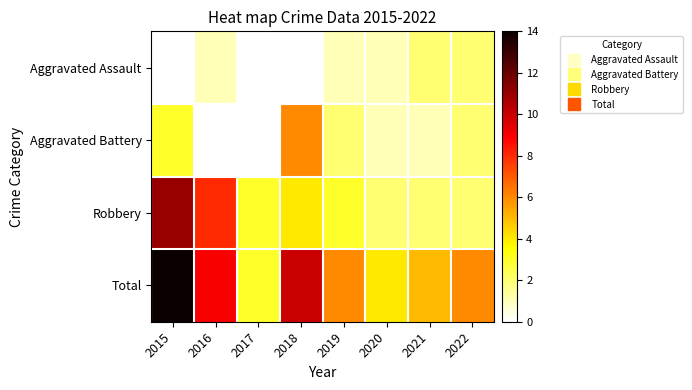

What is the total value across all series at 2017?

6